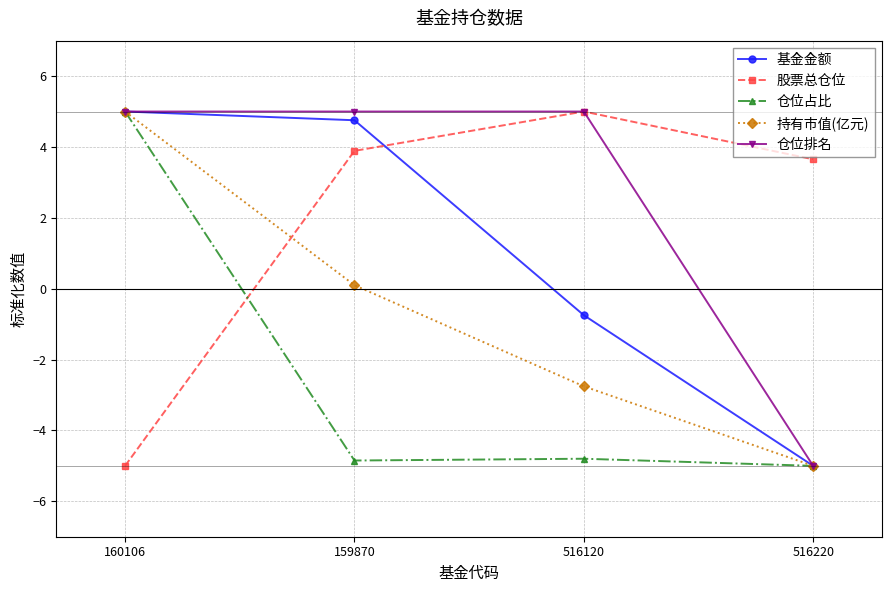

What is the maximum value for 持有市值(亿元)?

5.0